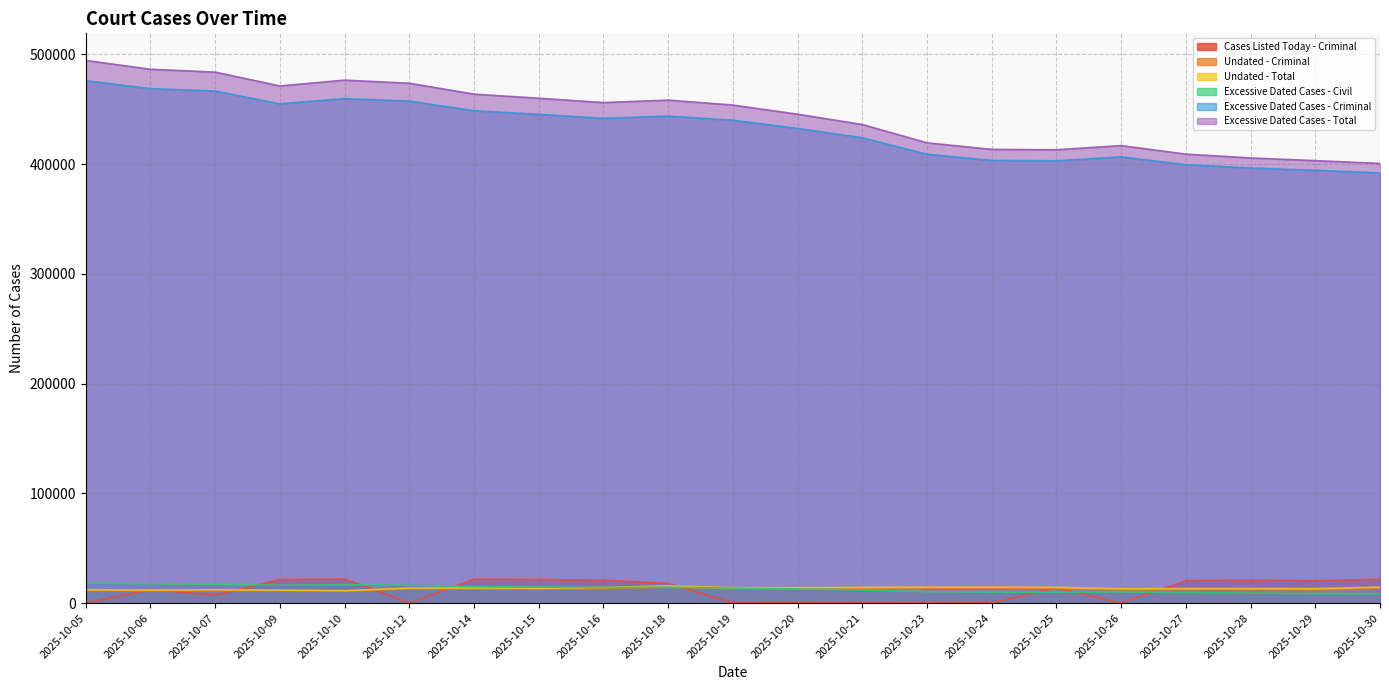

At which label does Cases Listed Today - Criminal first exceed 13946?

2025-10-09